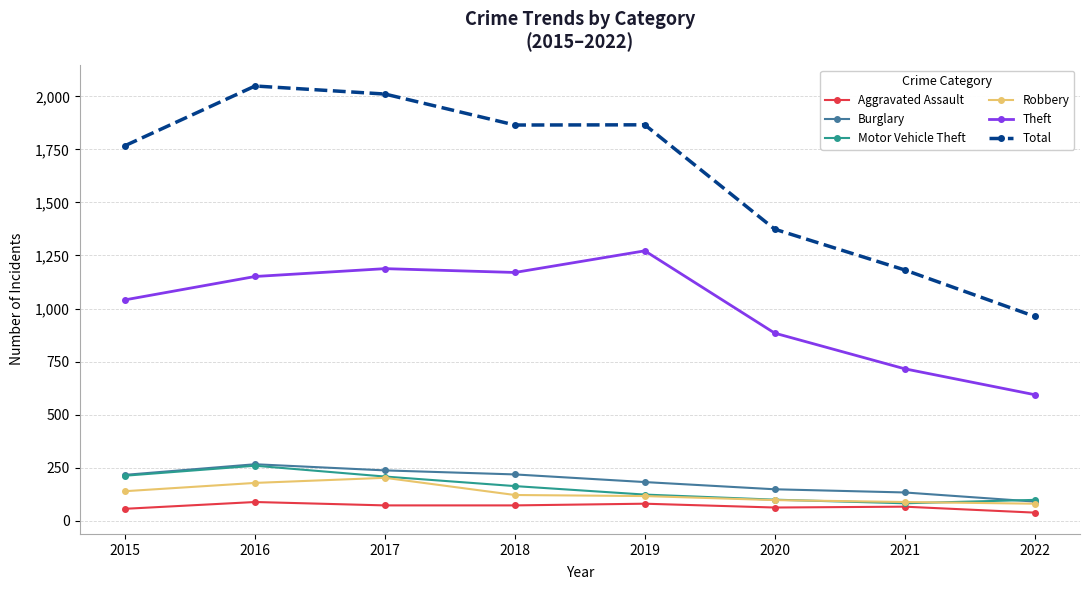

Where is Total nearest to the value 1506?

2020